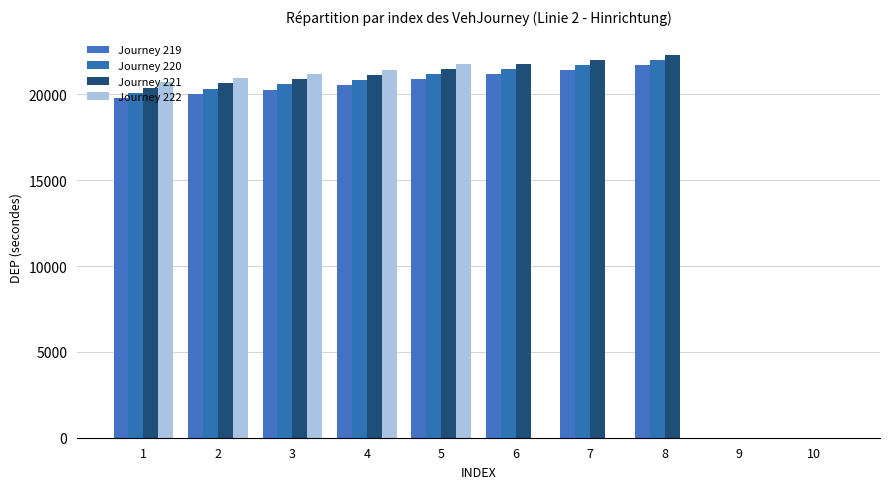

At which label does Journey 222 reach its minimum?

6